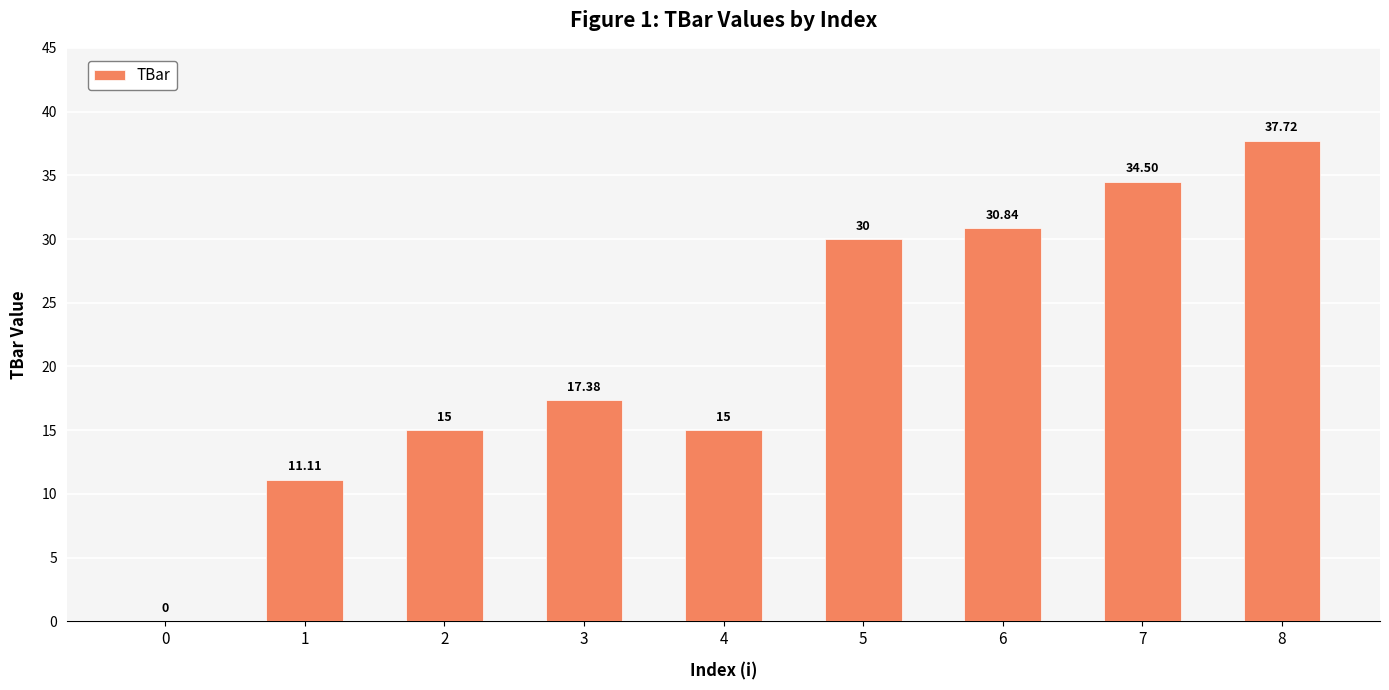

At which label is the value closest to 18?

3